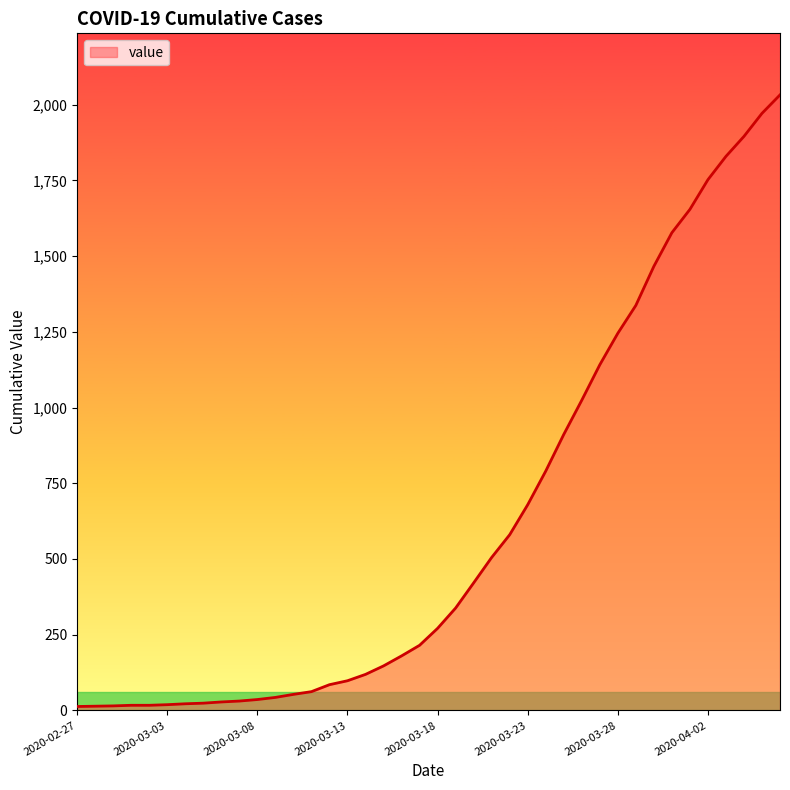

What is the difference between the maximum and minimum values?

2019